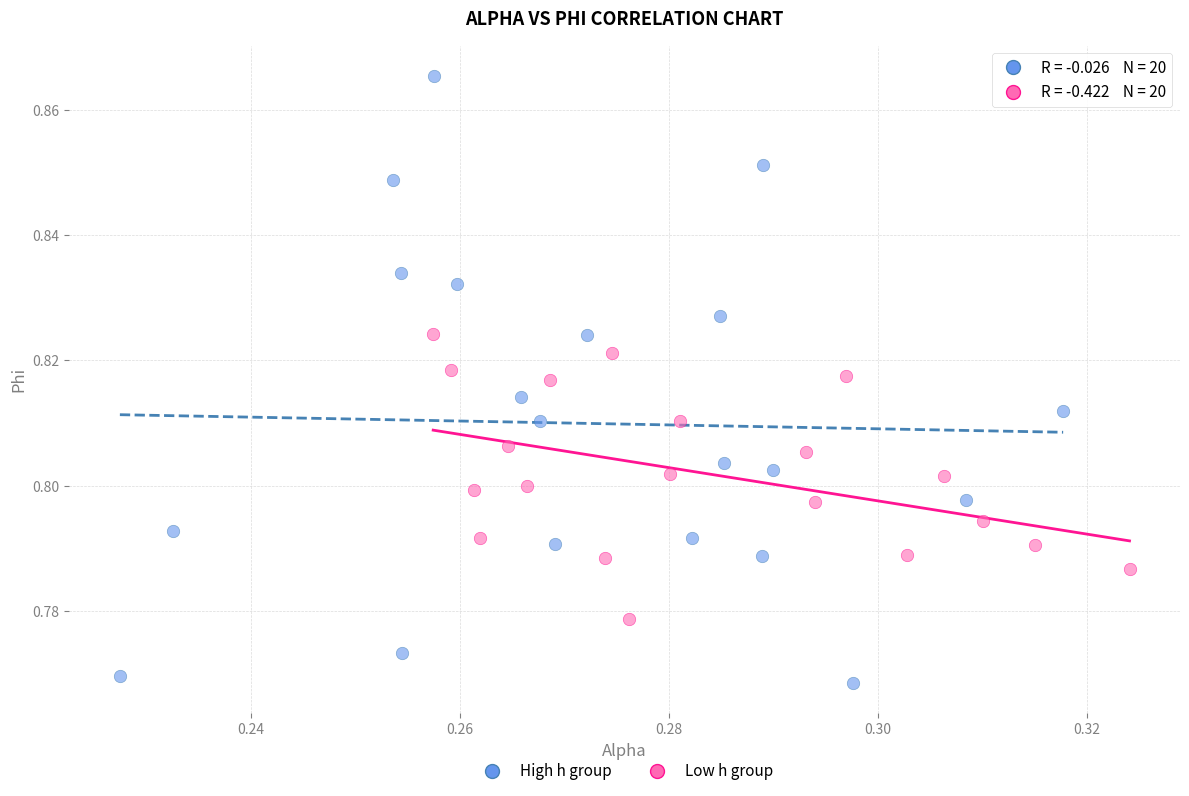

Which series contains the highest Y value?

High h group